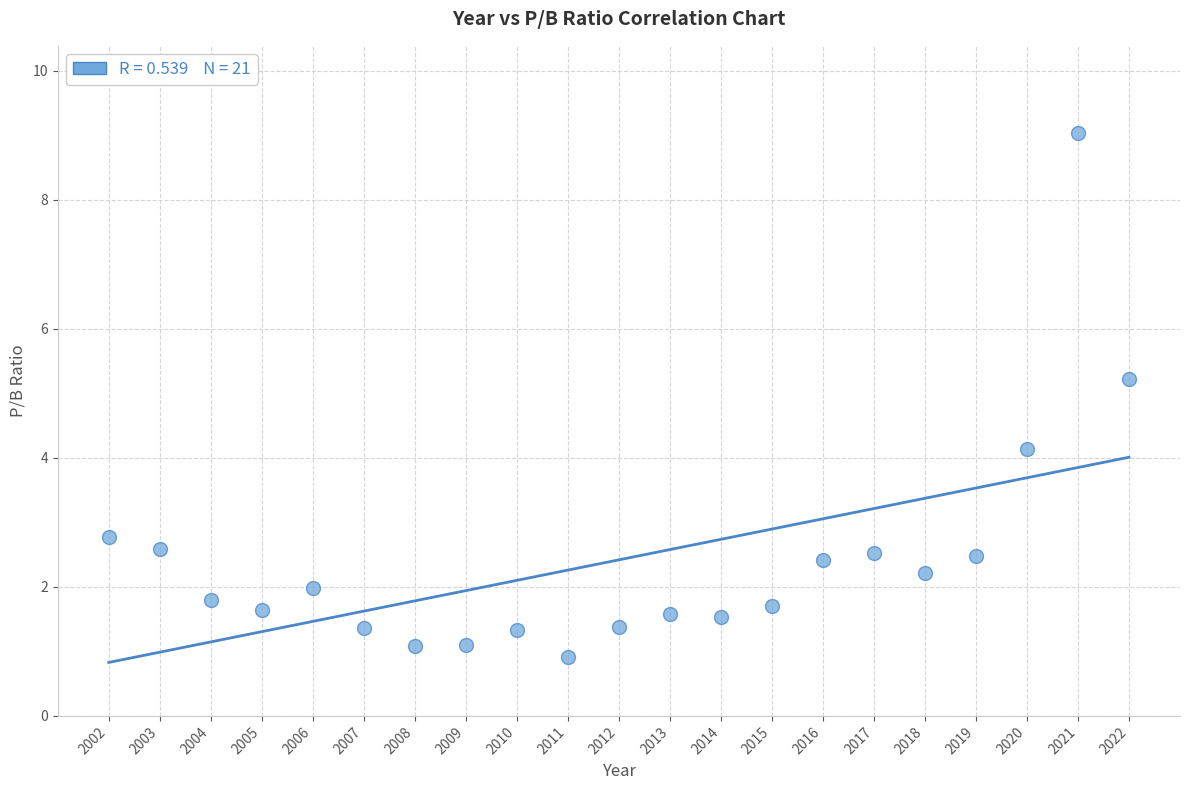

What is the range of X values (max minus min)?

20.0